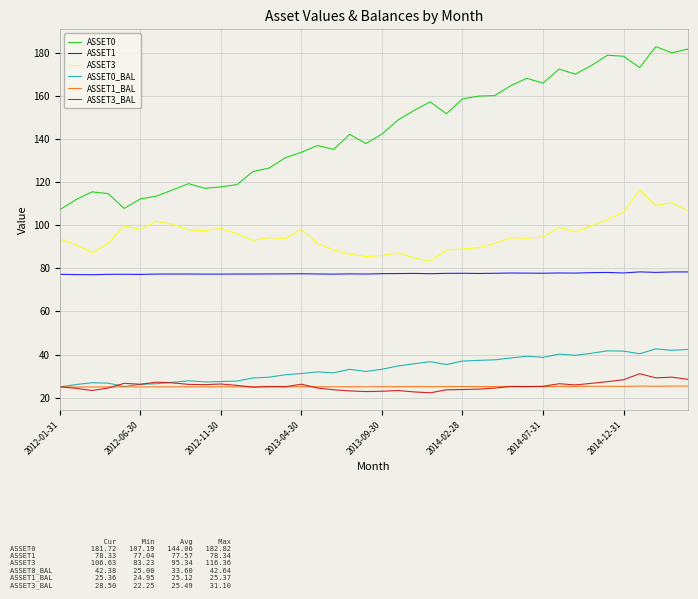

True or false: ASSET3_BAL and ASSET3 intersect in this chart.

False